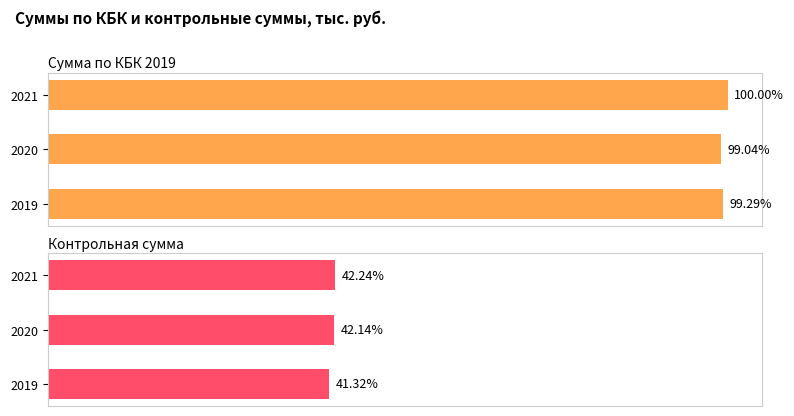

What is the value of the Сумма по КБК 2019 bar at the 2nd from the left?

1816378.5